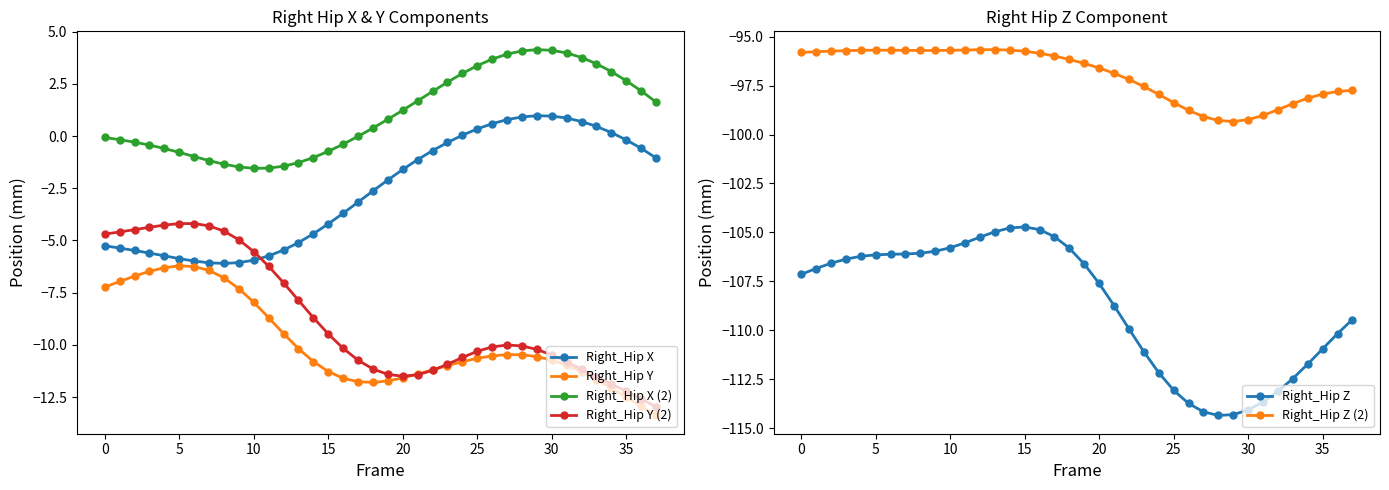

The Right_Hip Y series shows -18.6 at 35. True or false?

False